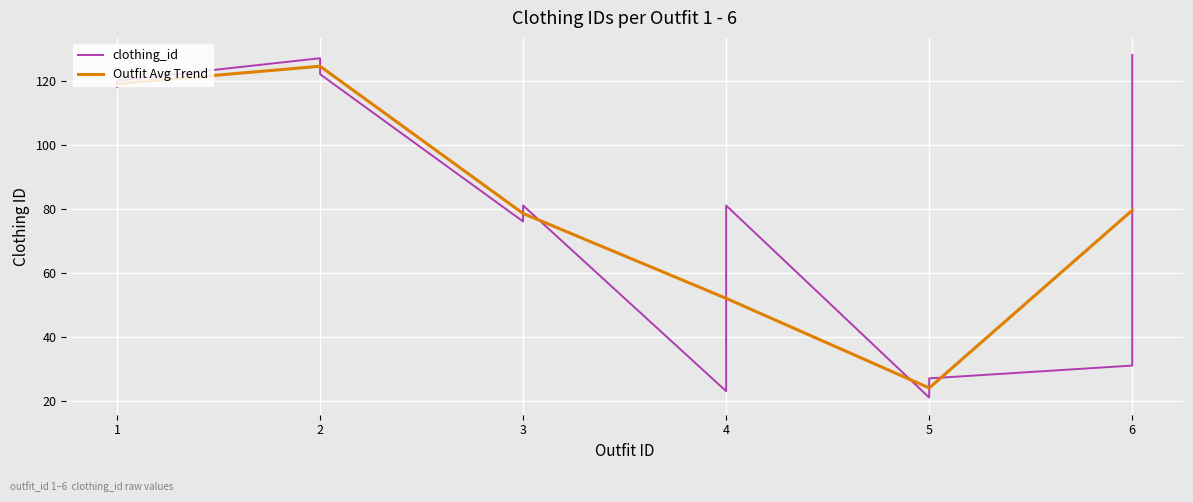

What is the change in value from 5 to 6?

+107